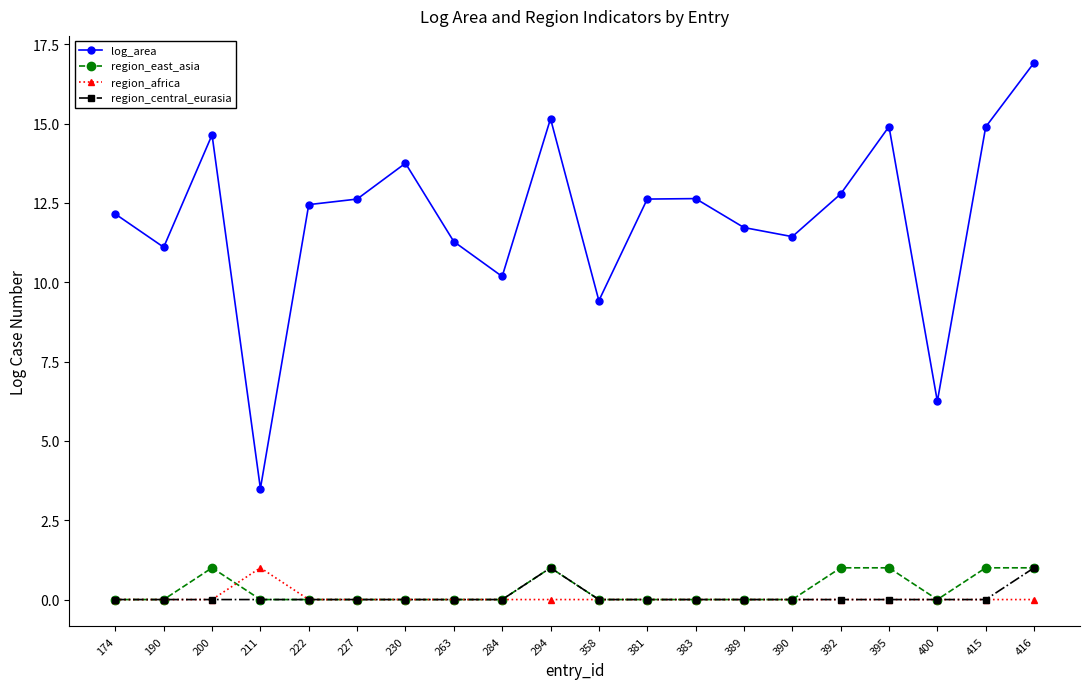

Which series has the largest total across all categories?

log_area